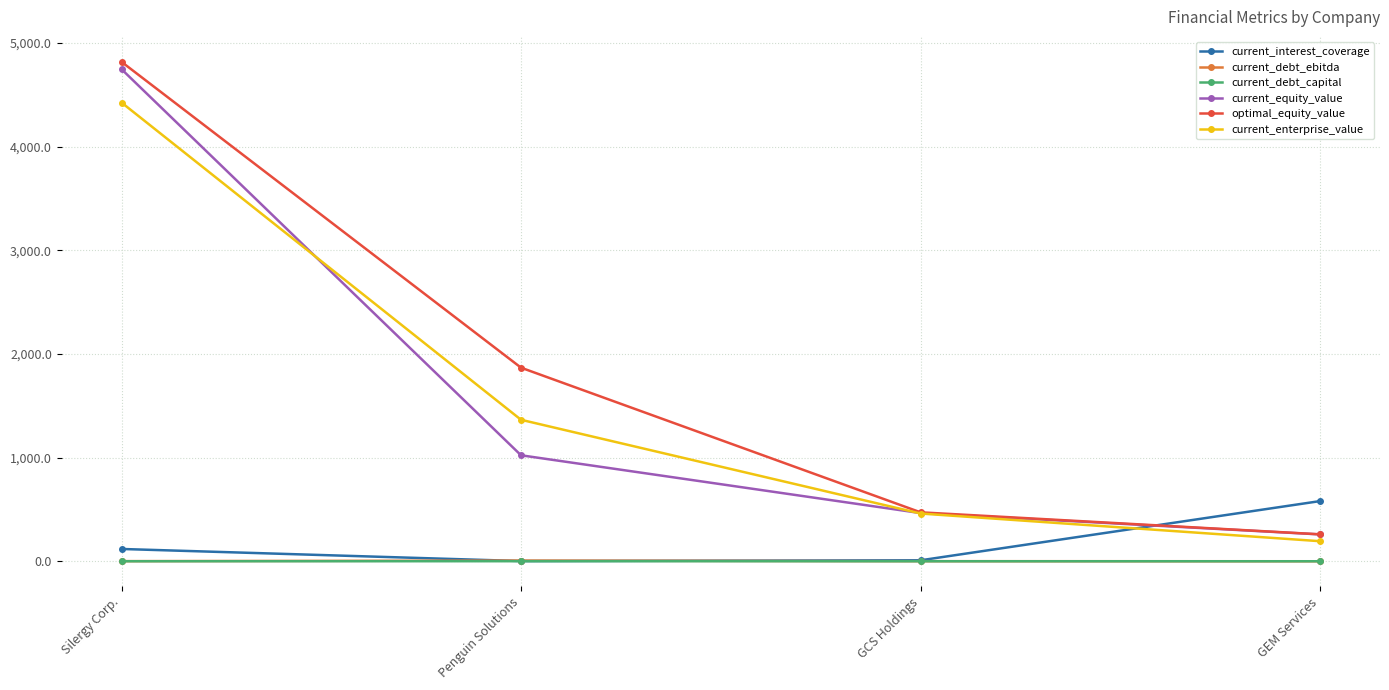

How many data points in current_debt_ebitda are less than 1?

2